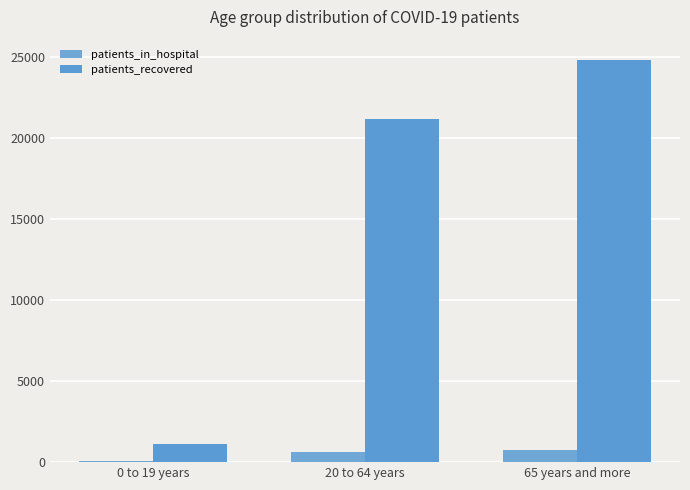

Reading left to right, transcribe all the data shown in this chart.

patients_in_hospital: 0 to 19 years=40	20 to 64 years=626	65 years and more=740
patients_recovered: 0 to 19 years=1149	20 to 64 years=21158	65 years and more=24842